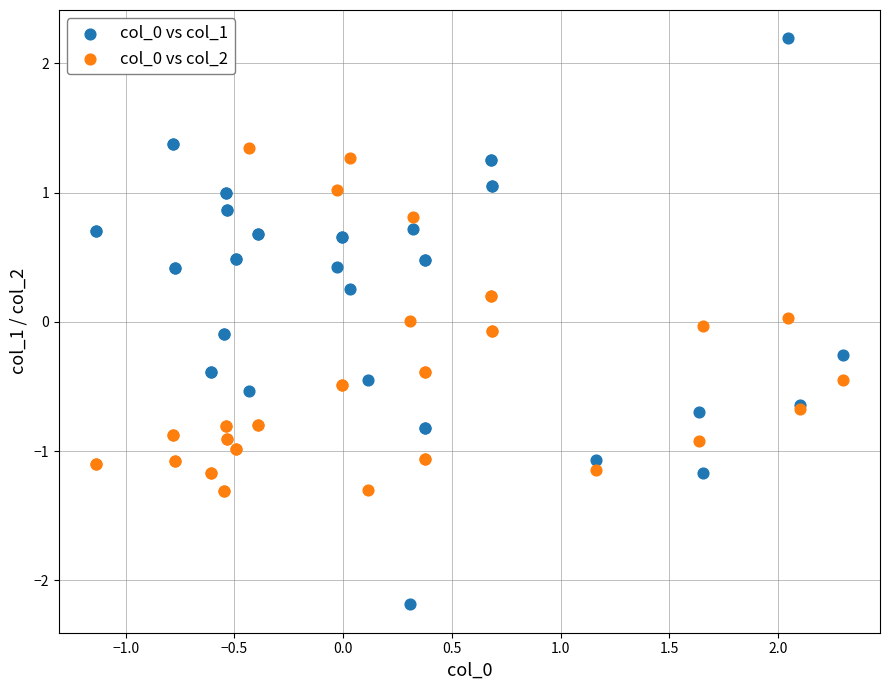

What is the X range (max minus min) for the scatter plot?

3.4